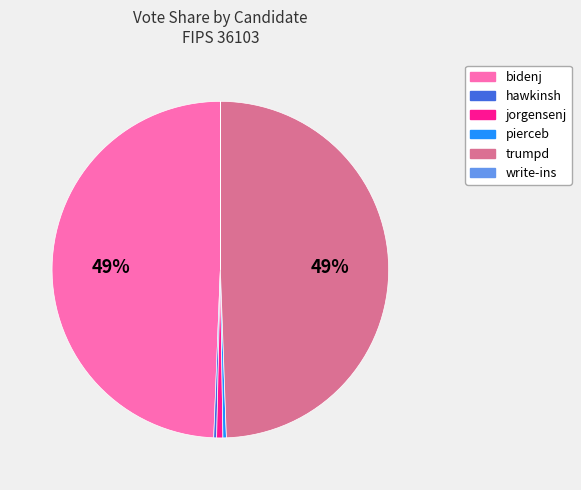

To the nearest percent, what portion does trumpd represent?

49%